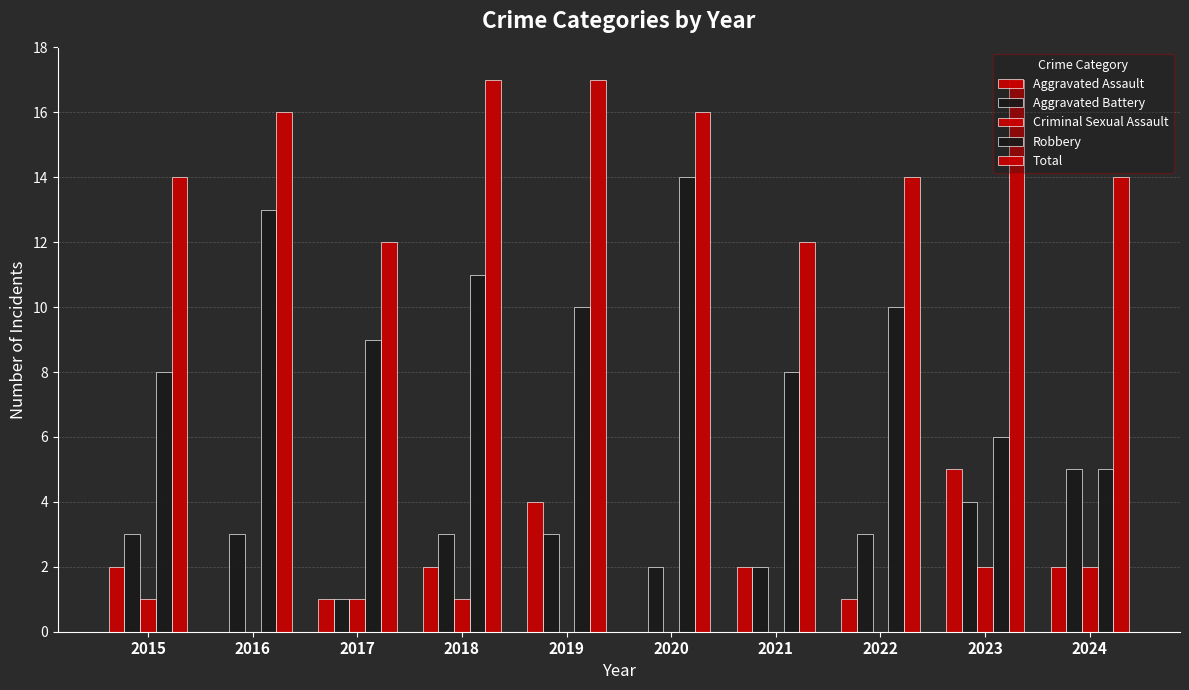

Does the chart contain stacked bars?

No